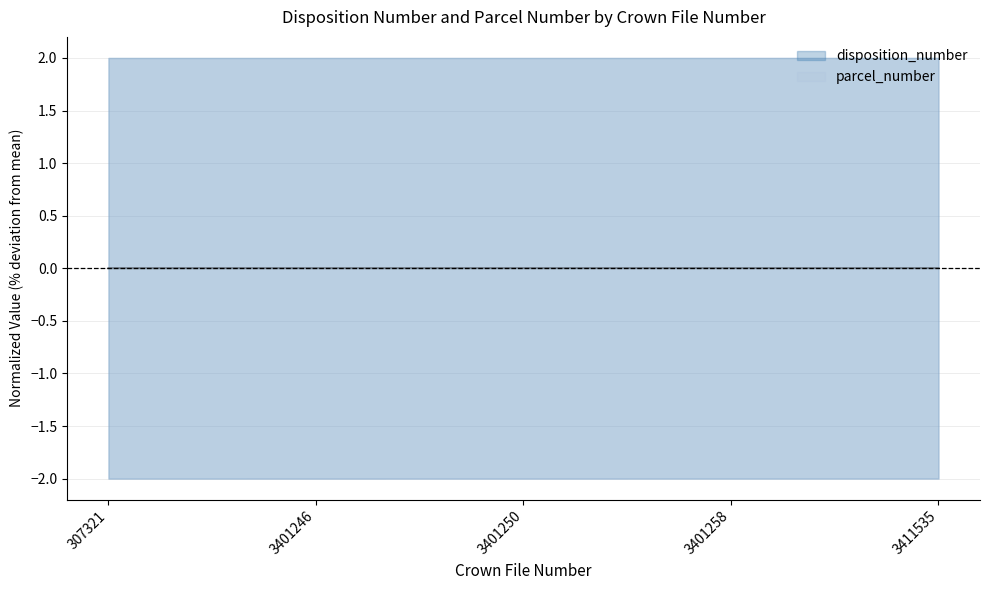

Which category has the highest value across all series?

3411535